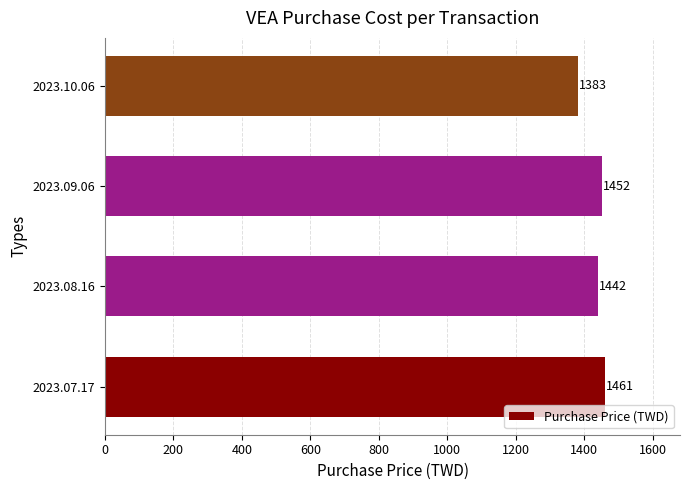

List the labels in order of value, smallest first.

2023.10.06, 2023.08.16, 2023.09.06, 2023.07.17